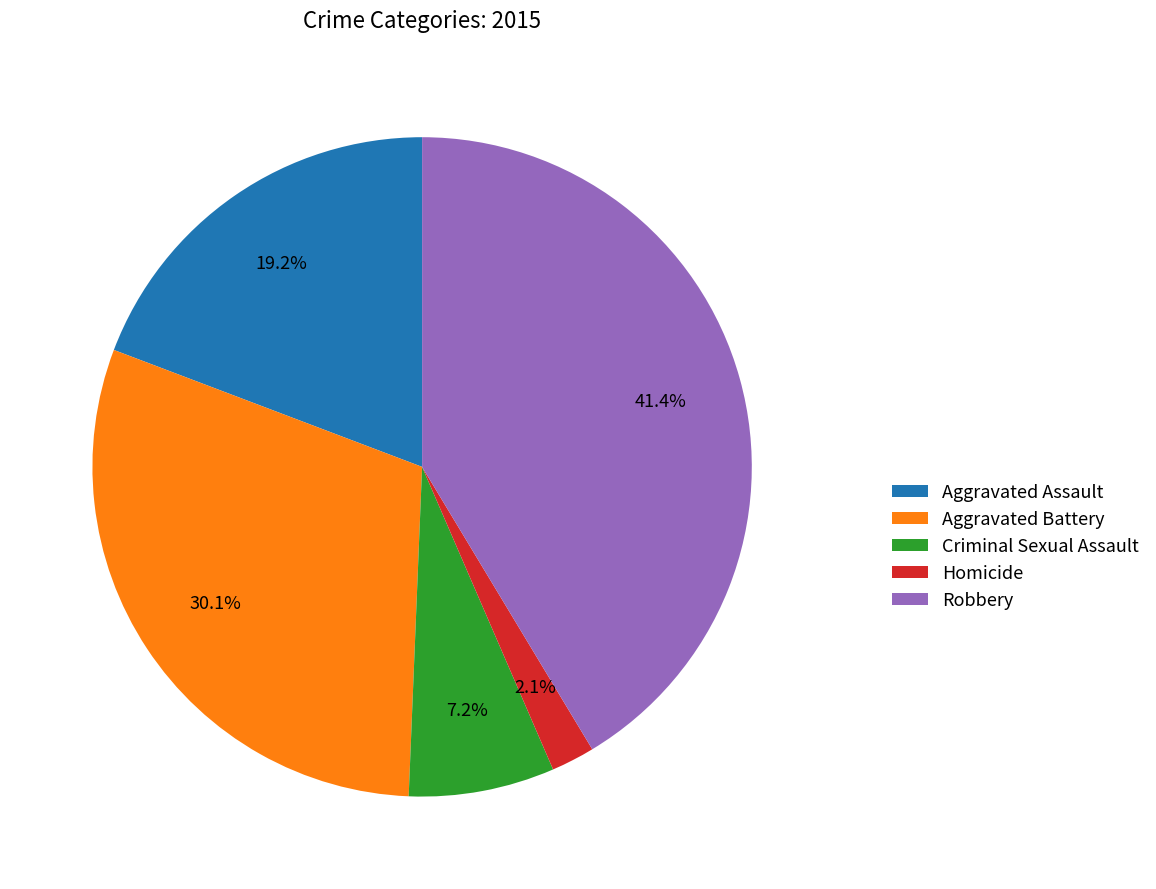

Which category has the smallest portion of the pie?

Homicide